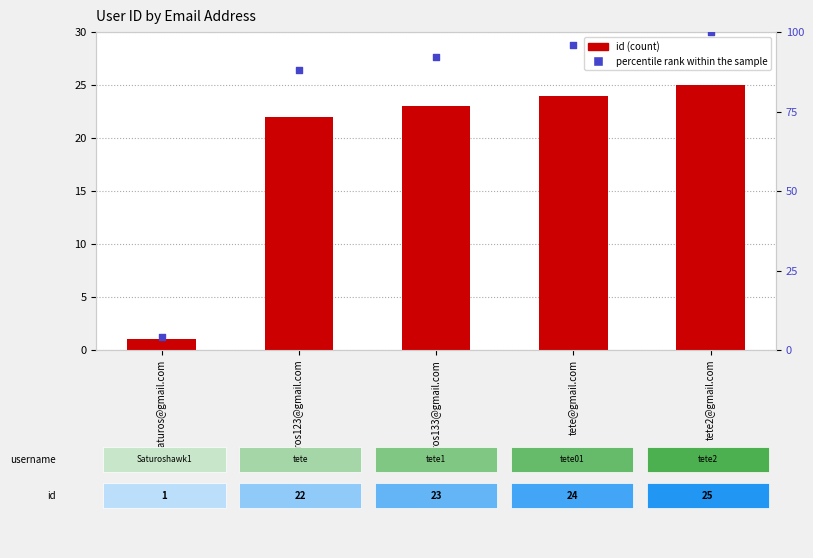

Which series has the largest total across all categories?

percentile rank within the sample